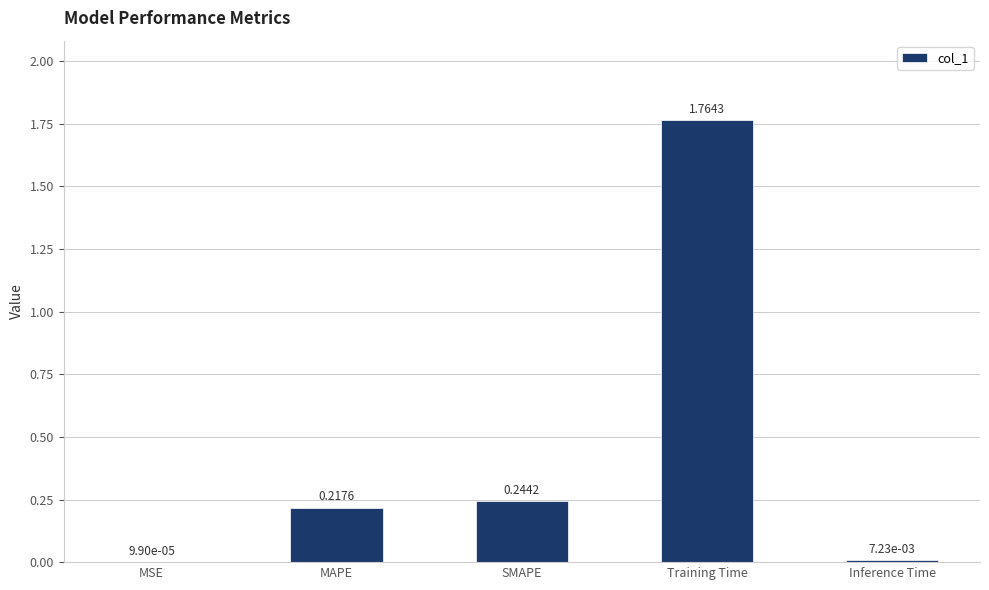

At which label is the value closest to 0?

MSE